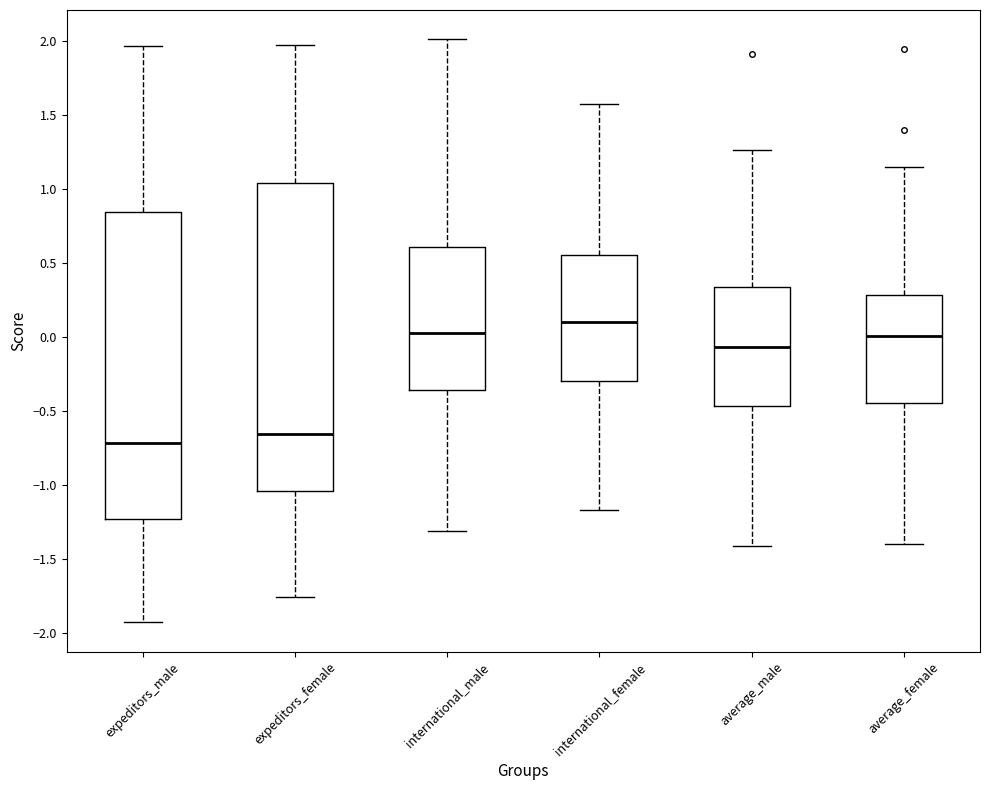

Which box's median line is the highest?

international_female